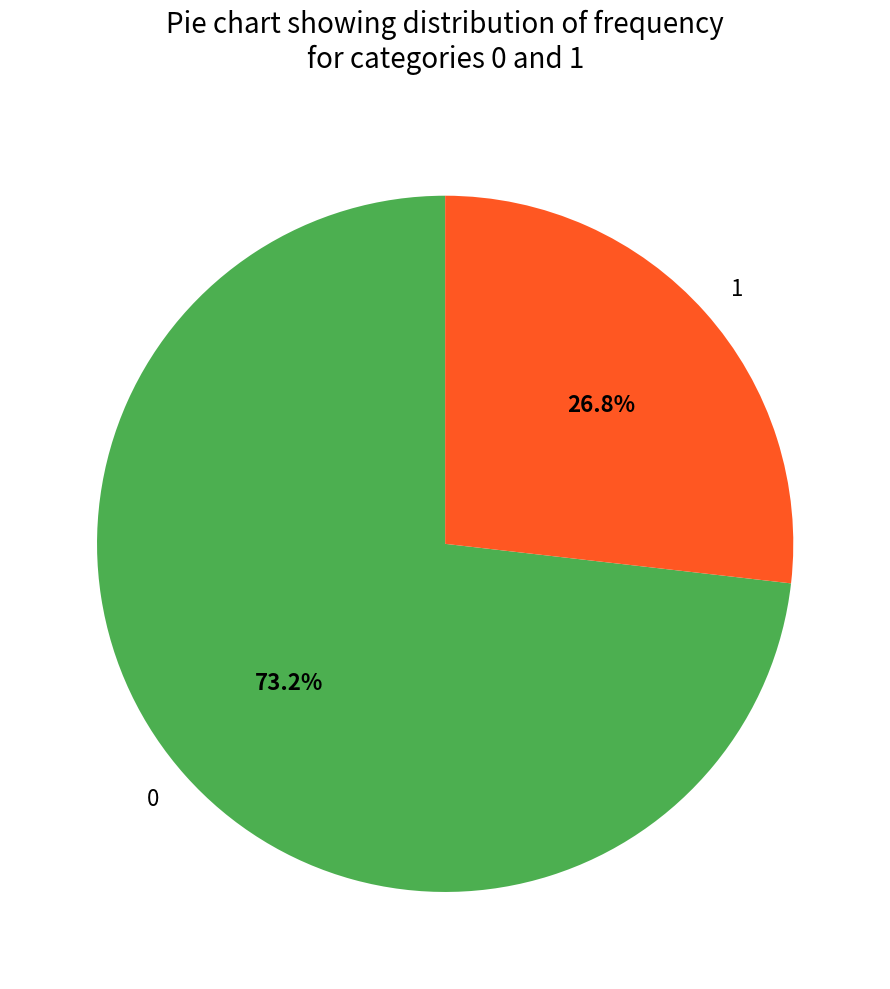

What percentage is the 1 slice, to the nearest percent?

27%